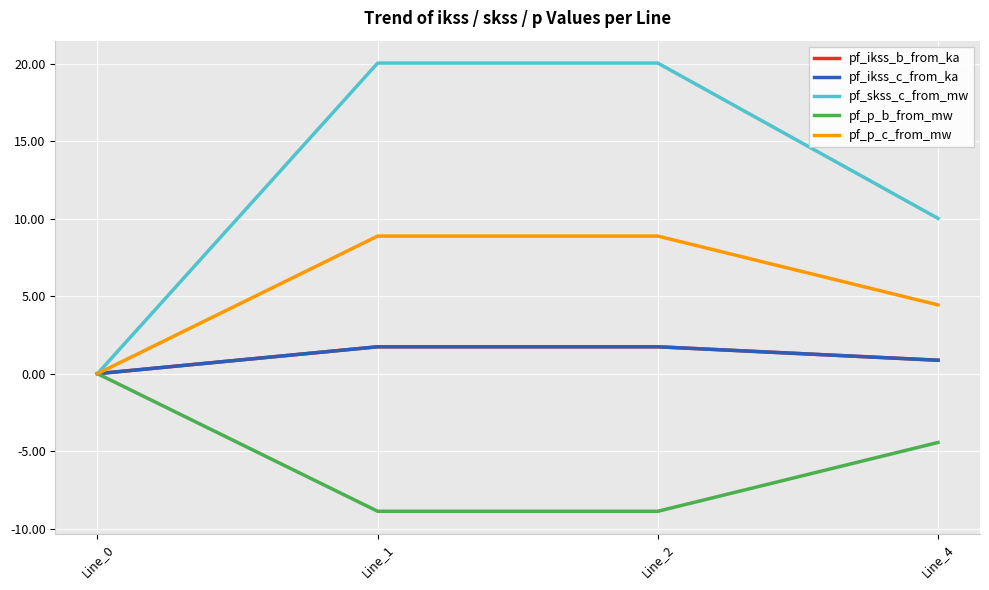

Is this an area chart (filled region under the line)?

No